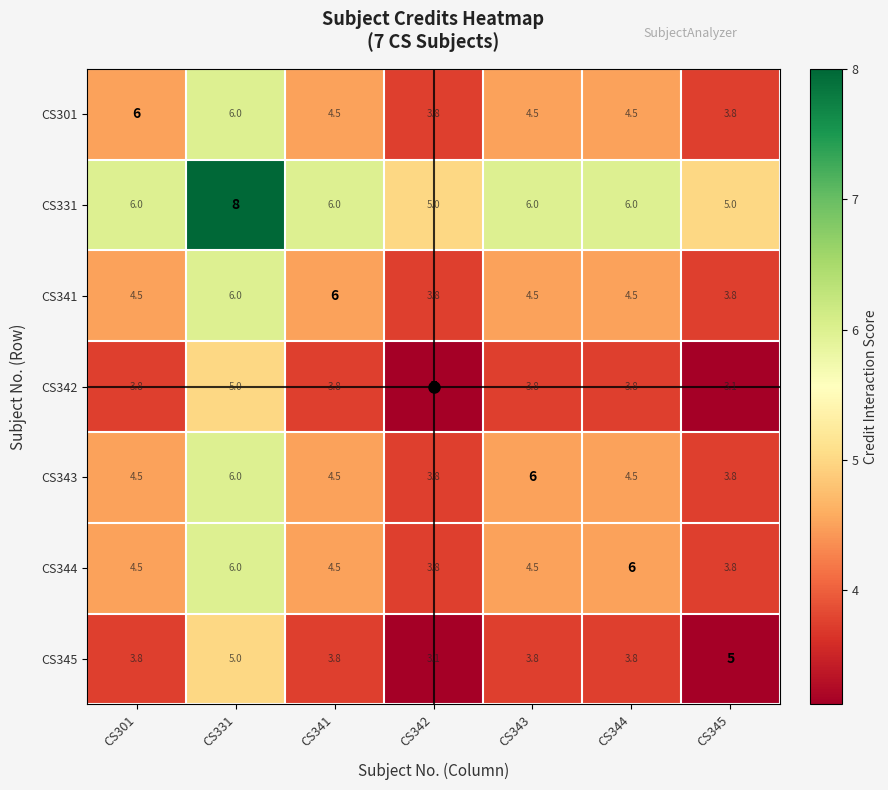

Which category has the lowest value in the CS345 series?

CS342